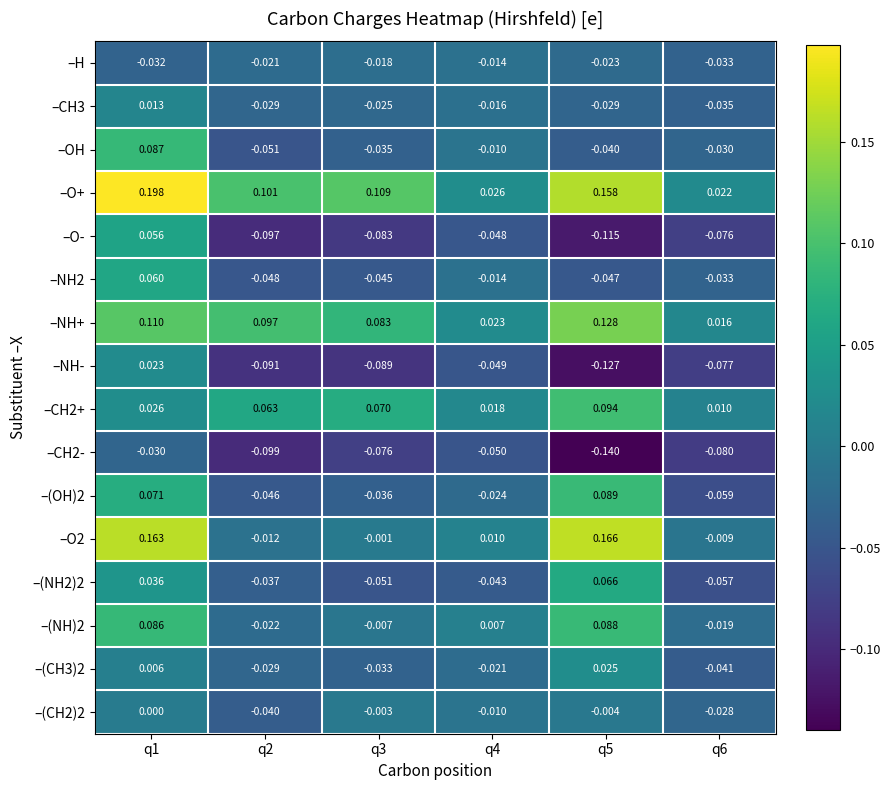

Is the value of –NH2 at q6 greater than the value of –H at q1?

No